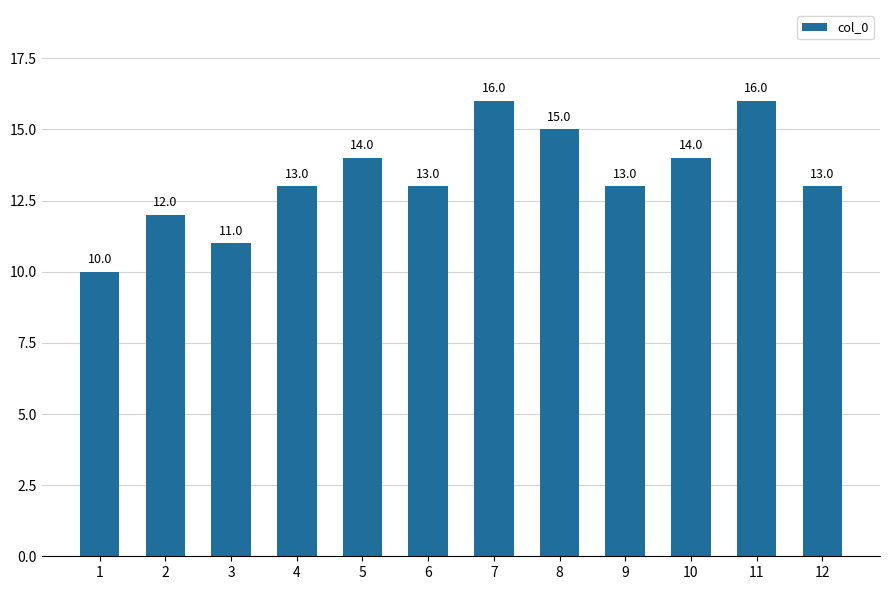

At which category does the chart reach its minimum across all series?

1